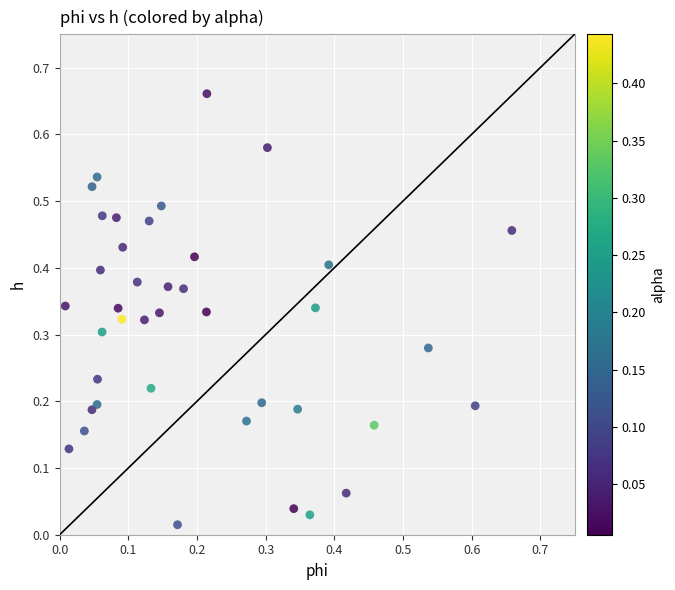

Count the number of points in this scatter plot.

40